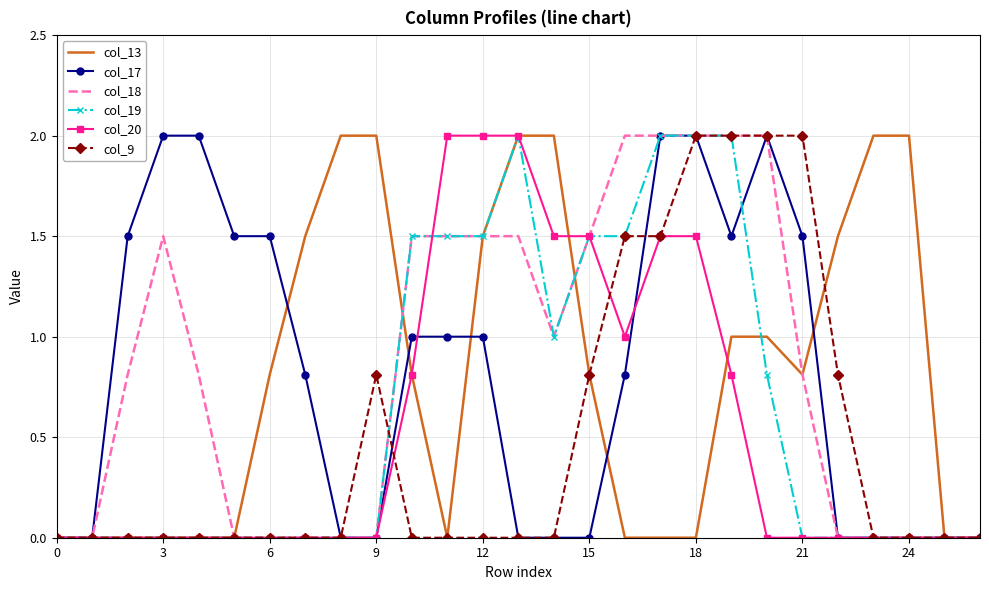

At how many categories does at least one series exceed 1?

23